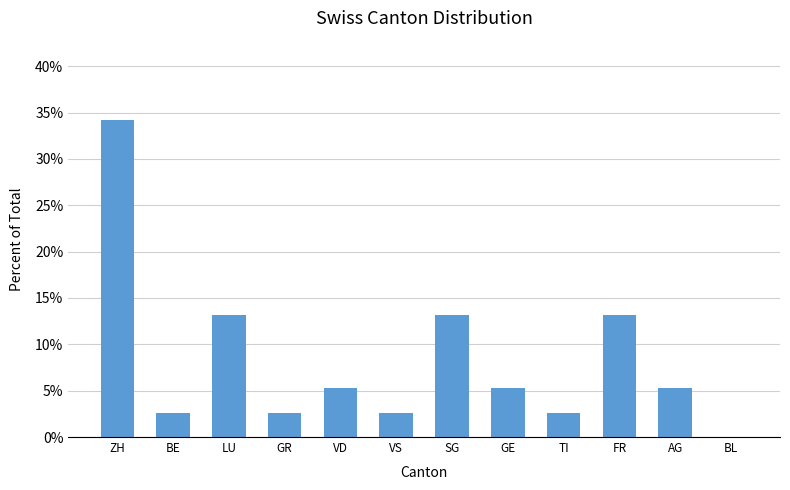

What is the ratio of the value at GR to the value at GE?

0.5